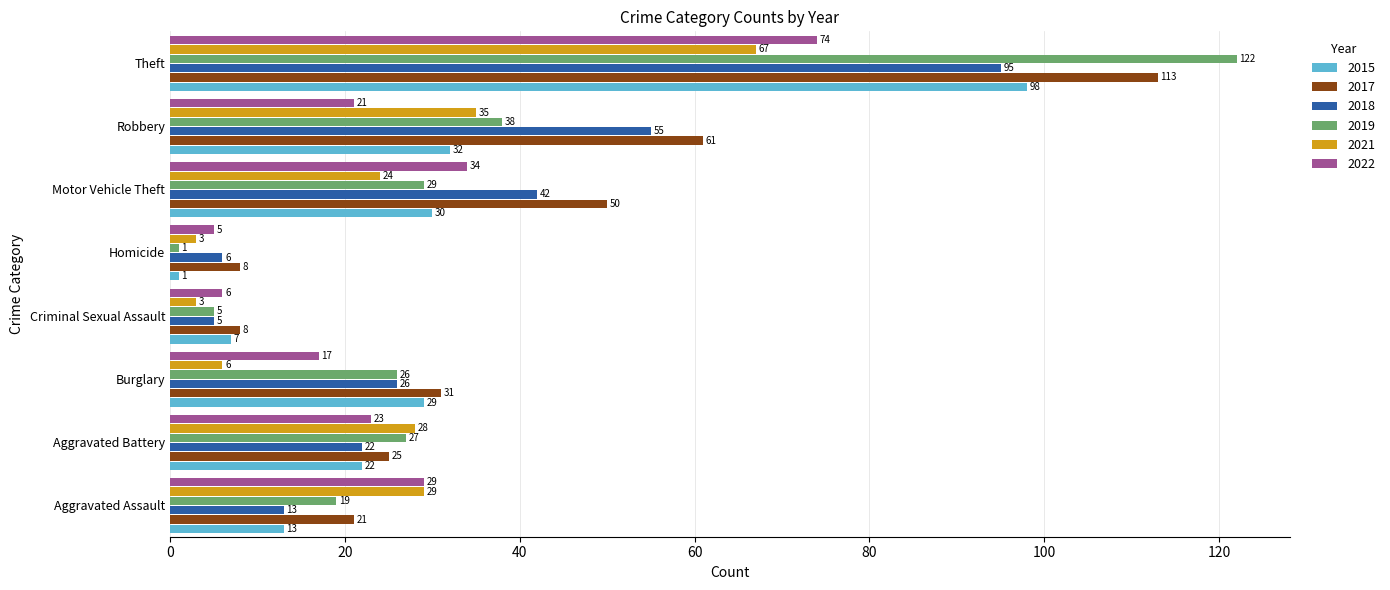

The 2018 series shows 21 at Robbery. True or false?

False